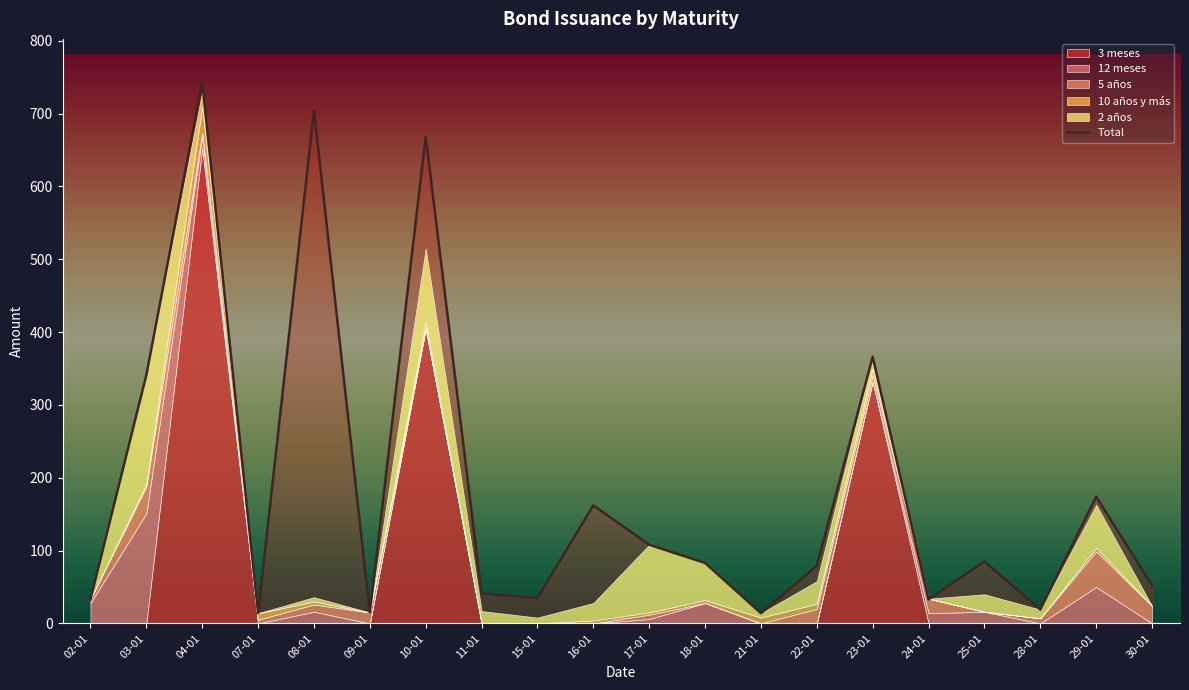

At which category does 3 meses reach its first local peak?

04-01